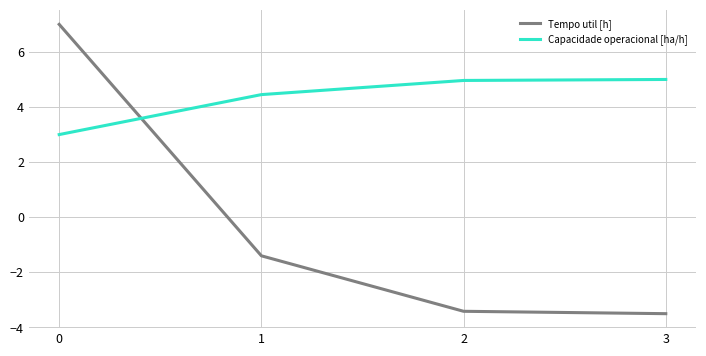

What are all the series names shown in the legend?

Tempo util [h], Capacidade operacional [ha/h]